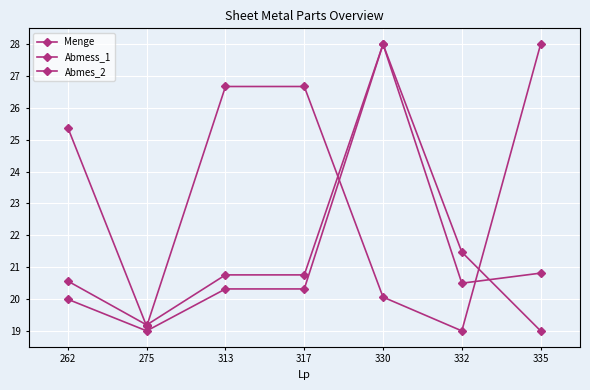

How many values in the Abmes_2 series are below 20?

2